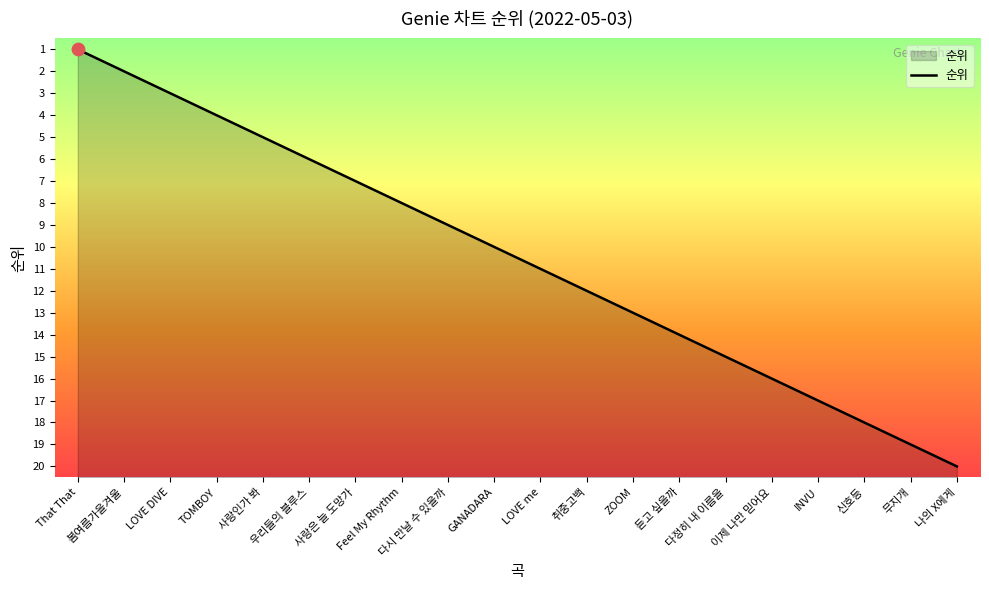

Approximately how many times larger is the value at 나의 X에게 compared to 다정히 내 이름을?

1.3